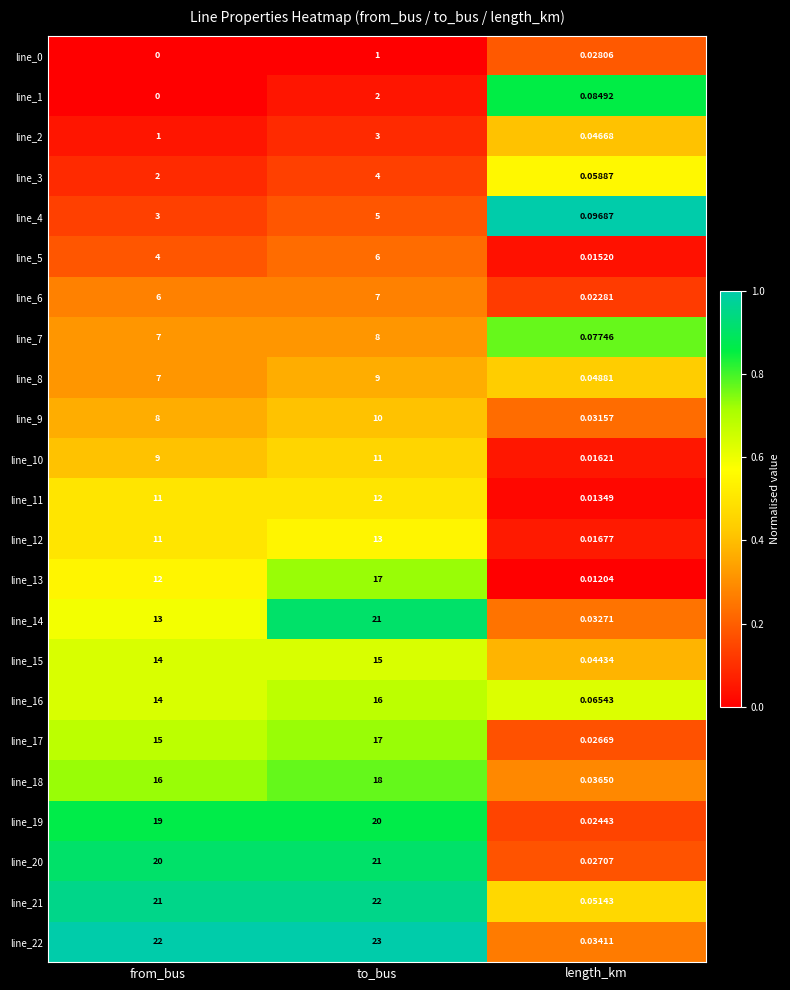

At which category is the sum across all series the highest?

to_bus